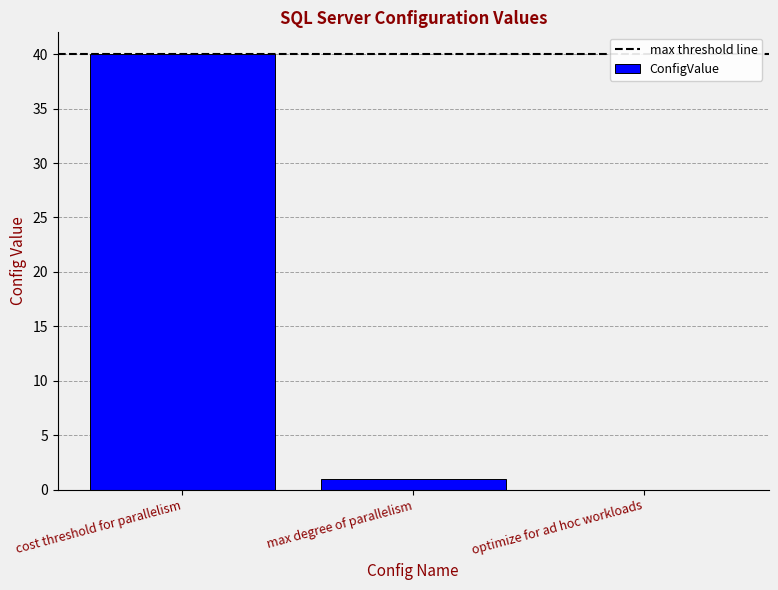

What is the sum of all values?

41